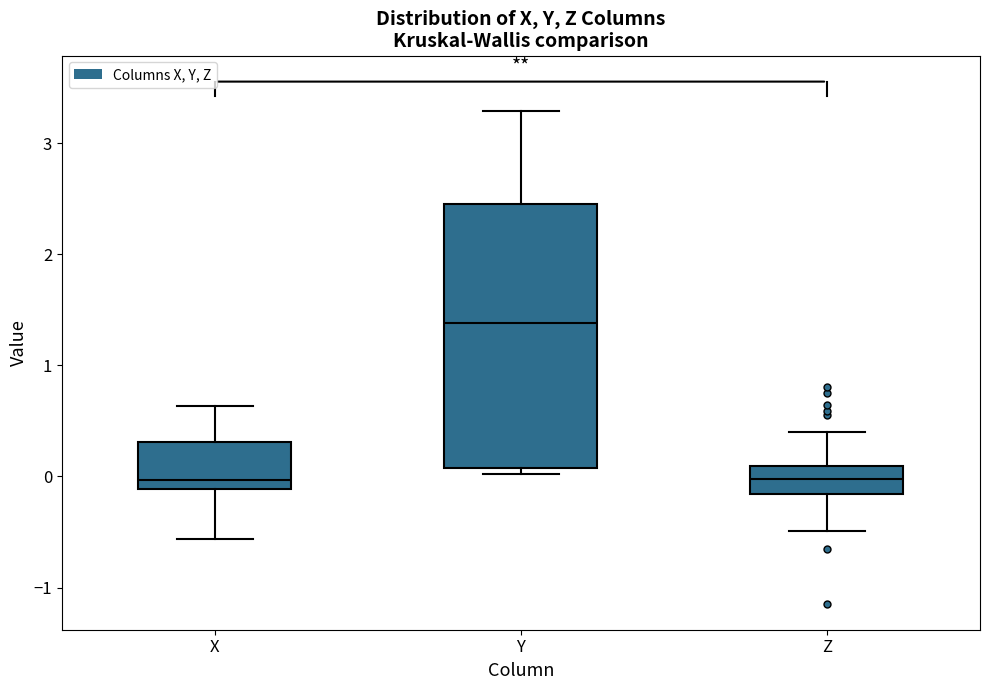

Reading left to right, read every box against the y-axis: the position of its median line, the range the box covers, and the ends of its whiskers. The values are not printed on the chart, so give them approximately, as read against the axis.

X: median 0.0, box -0.1 to 0.3, whiskers -0.6 to 0.6
Y: median 1.4, box 0.1 to 2.5, whiskers 0.0 to 3.3
Z: median 0.0, box -0.2 to 0.1, whiskers -0.5 to 0.4